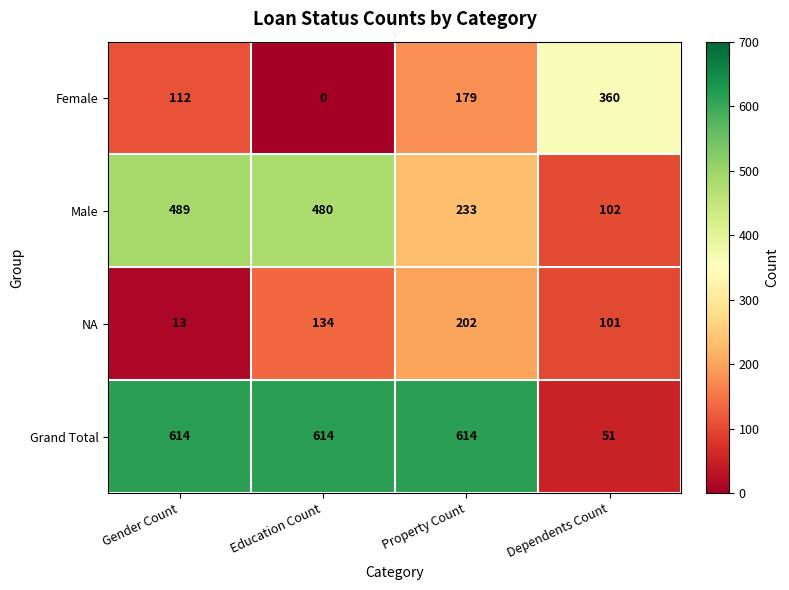

At which label does NA reach its minimum?

Gender Count